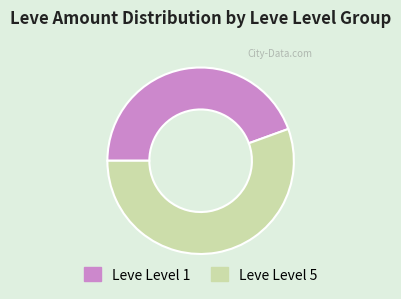

True or false: Leve Level 5 accounts for 56% of the total.

True